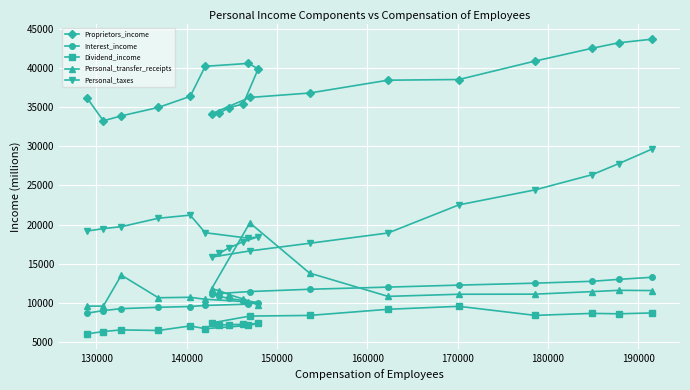

How many lines are shown in the chart?

5